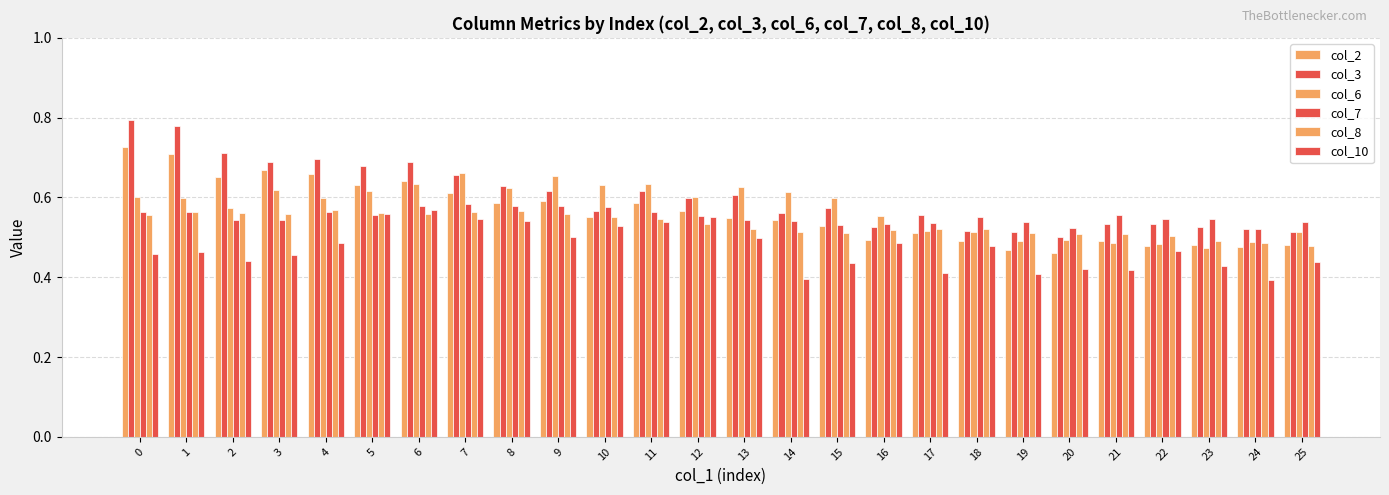

What is the sum of the col_2 values at 9 and 17?

1.1